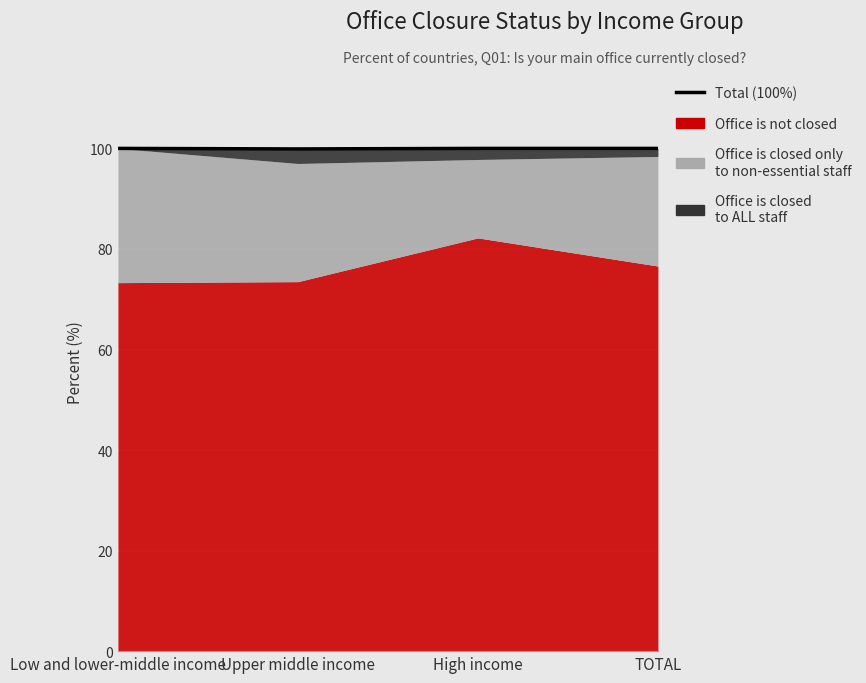

What is the average value?

100.0